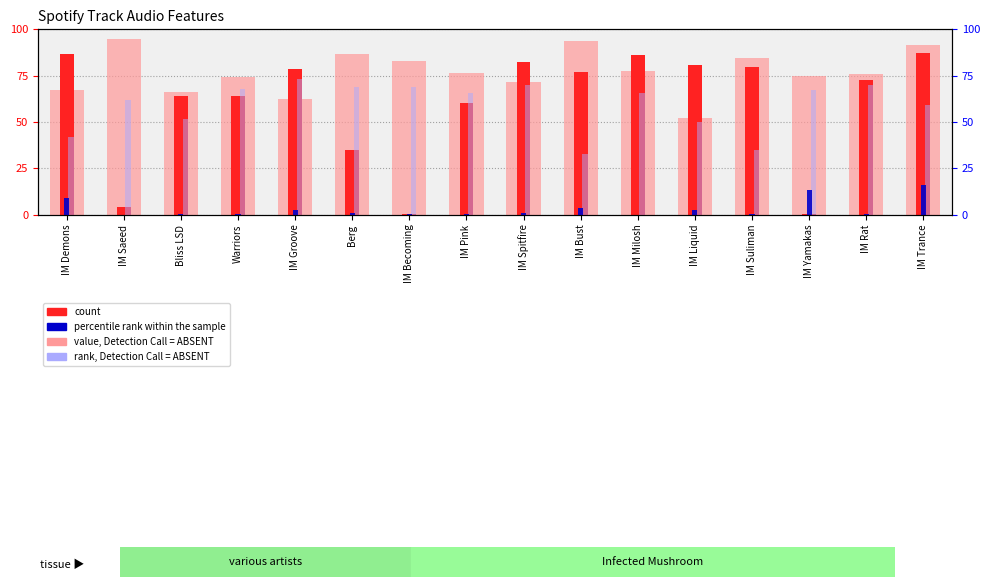

At which category is the sum across all series the highest?

IM Trance